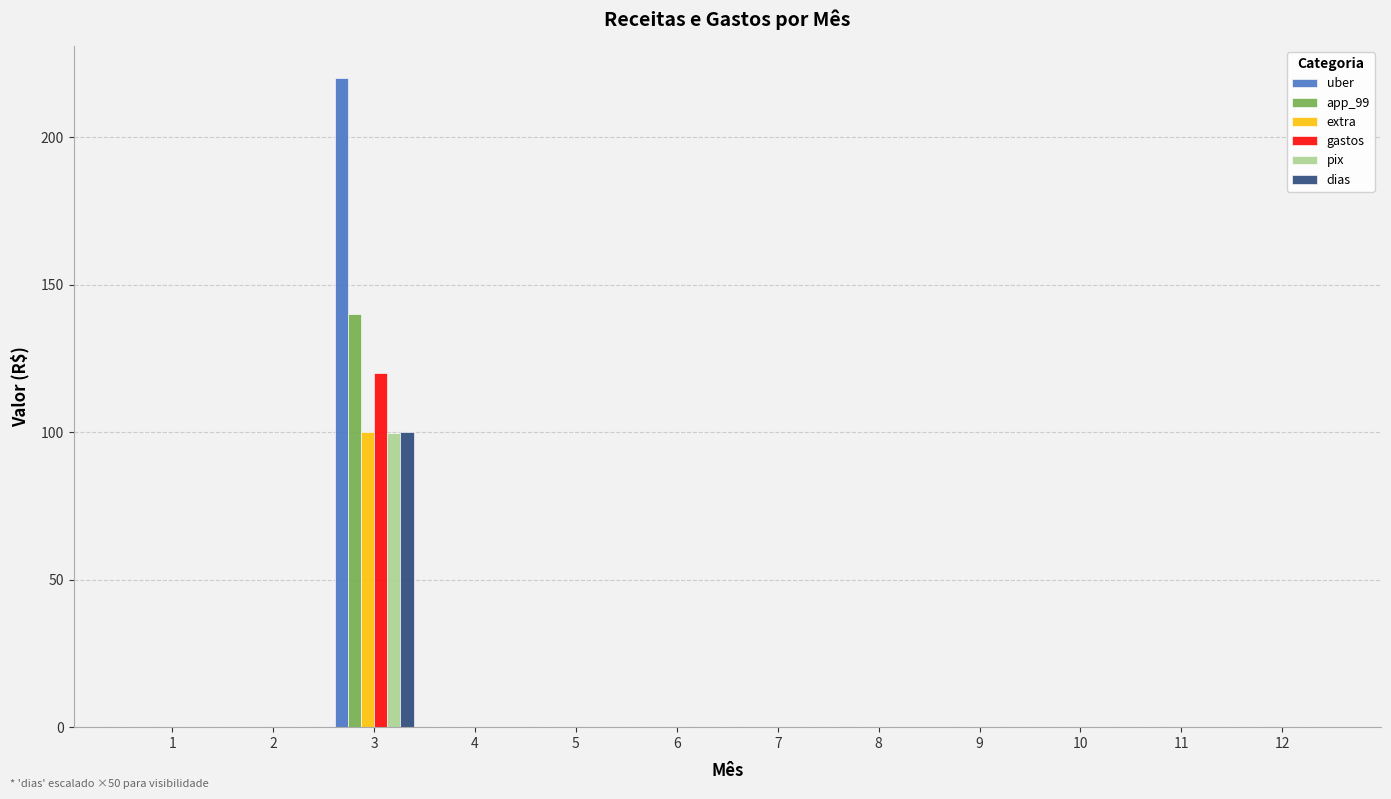

At which category is the sum across all series the highest?

3